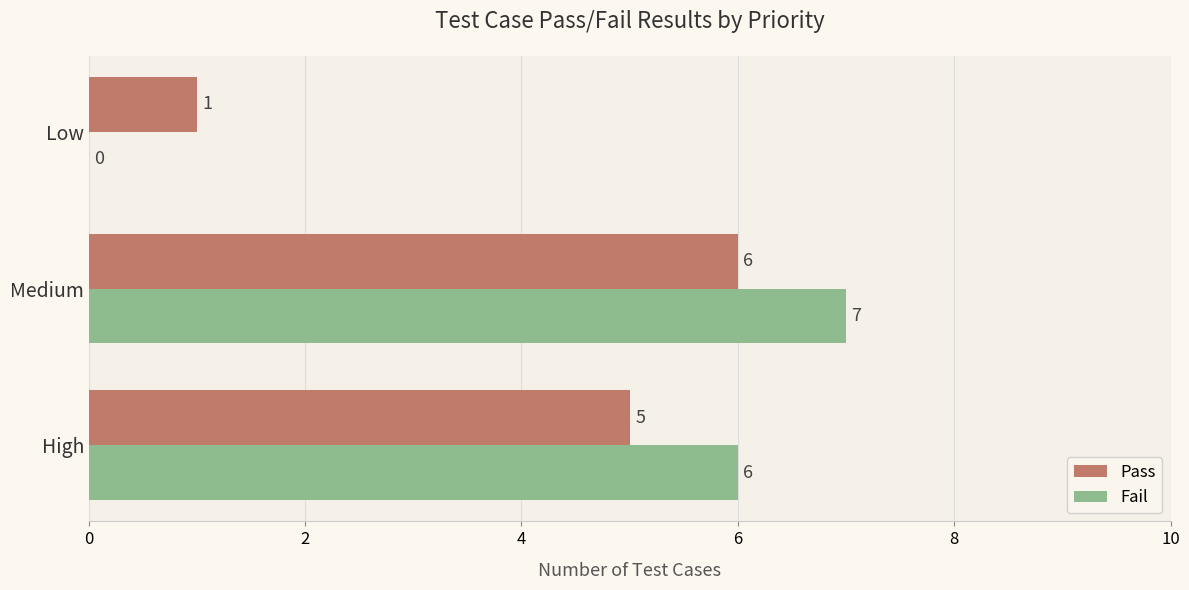

How many Pass values are between 1 and 6?

3